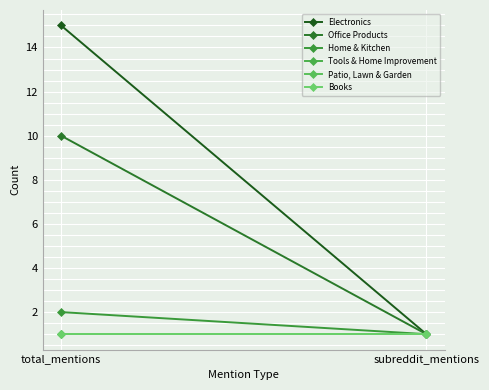

What is the label of the 2nd point from the right?

total_mentions